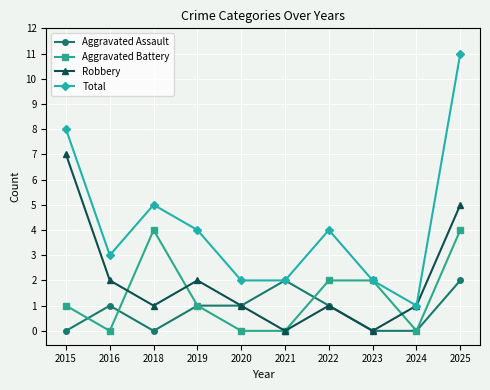

How many data points in Aggravated Assault are less than 1?

4